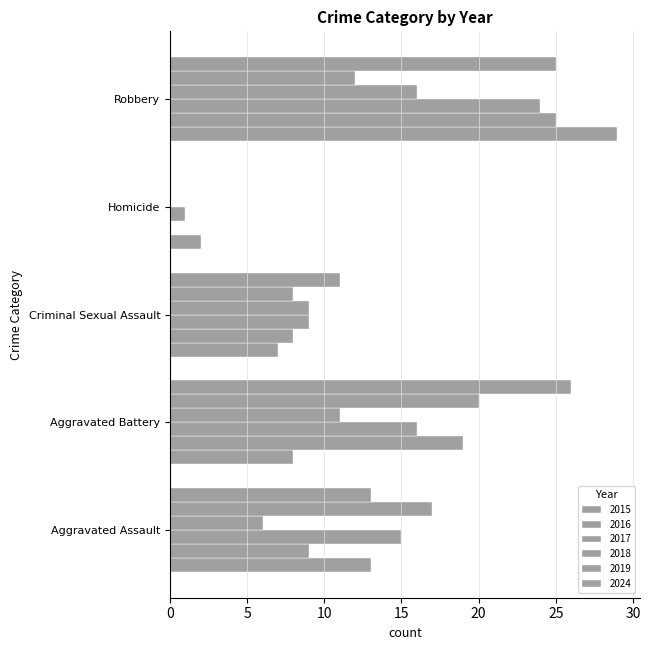

How many positive values does the 2019 series have?

4